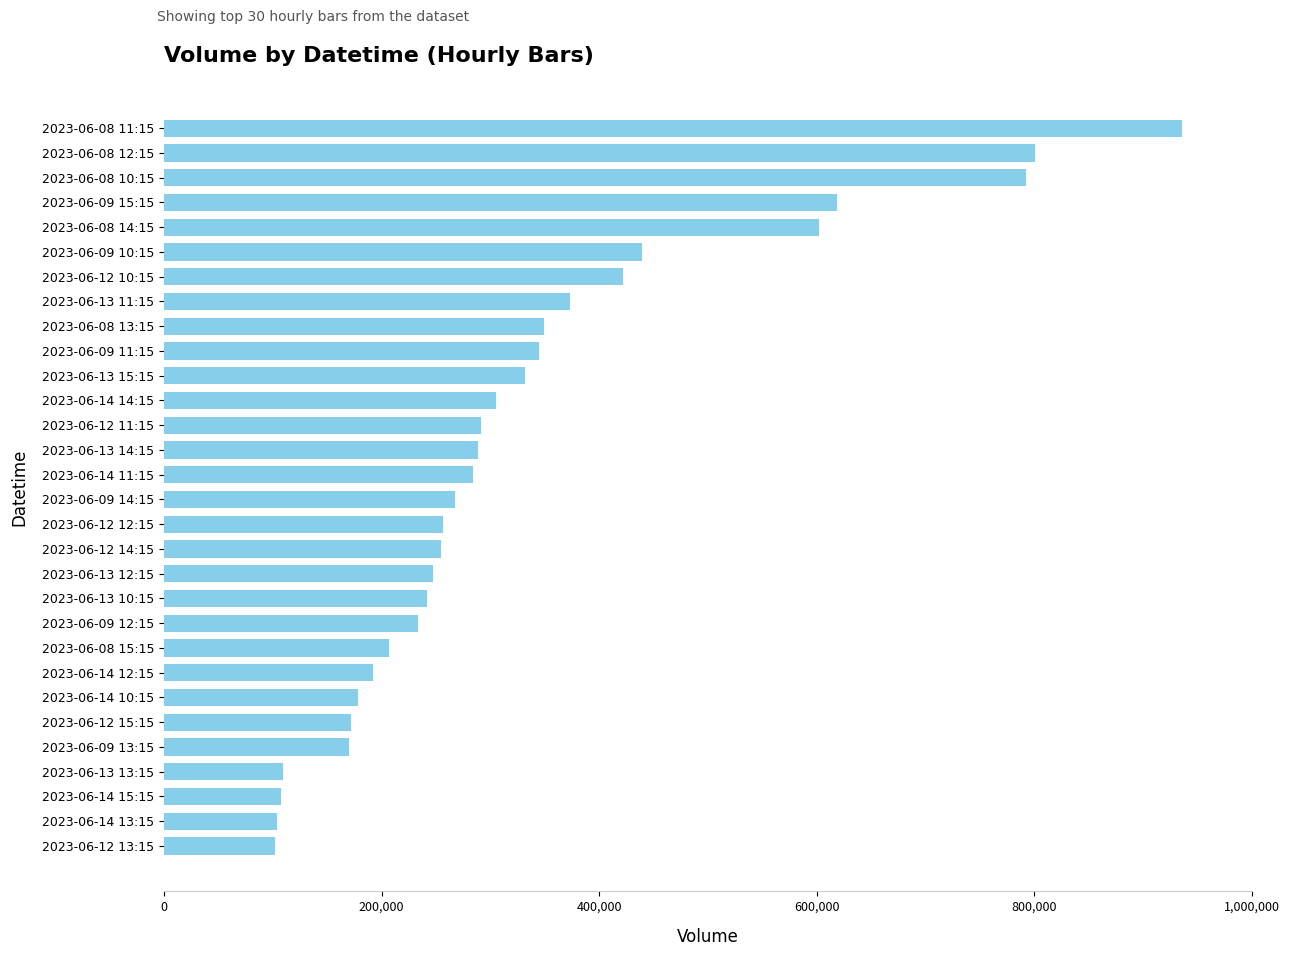

Which has a higher value, 2023-06-09 12:15 or 2023-06-08 12:15?

2023-06-08 12:15